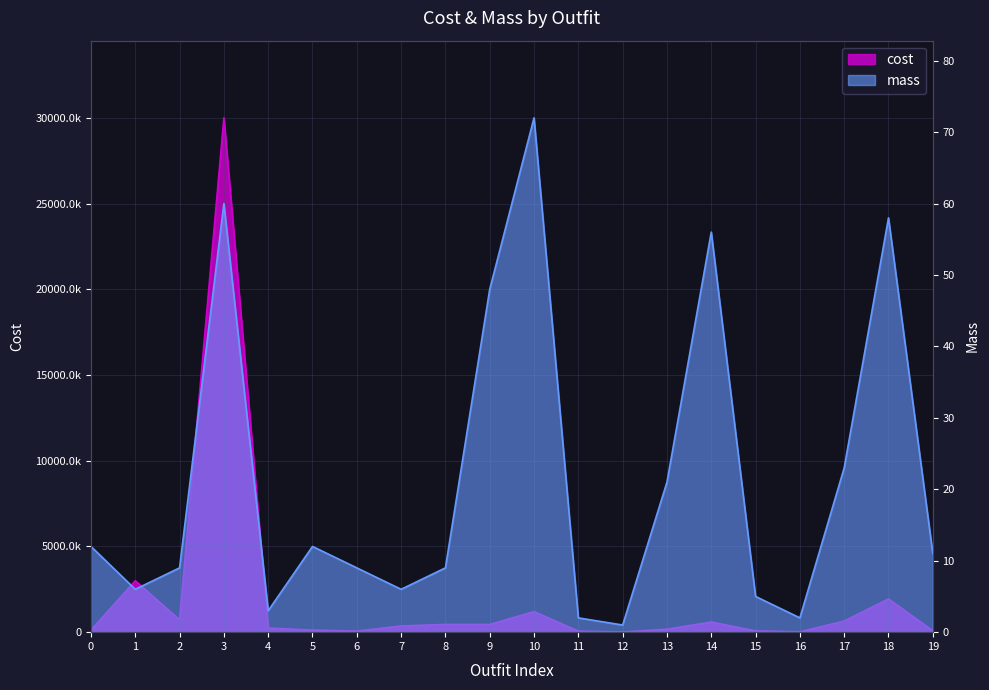

Reading left to right, transcribe all the data shown in this chart.

cost: 120000	3000000	720000	30000000	240000	120000	60000	360000	450000	450000	1200000	59000	12000	172000	593000	76000	21000	650000	1940000	84000
mass: 12	6	9	60	3	12	9	6	9	48	72	2	1	21	56	5	2	23	58	11